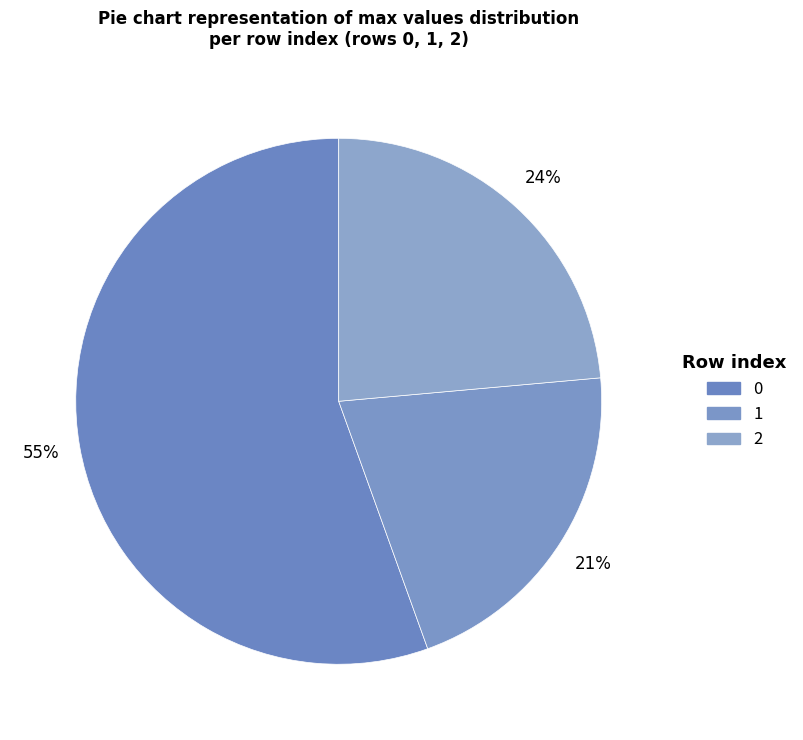

To the nearest percent, what is the difference between the 0 and 2 slice percentages?

32%